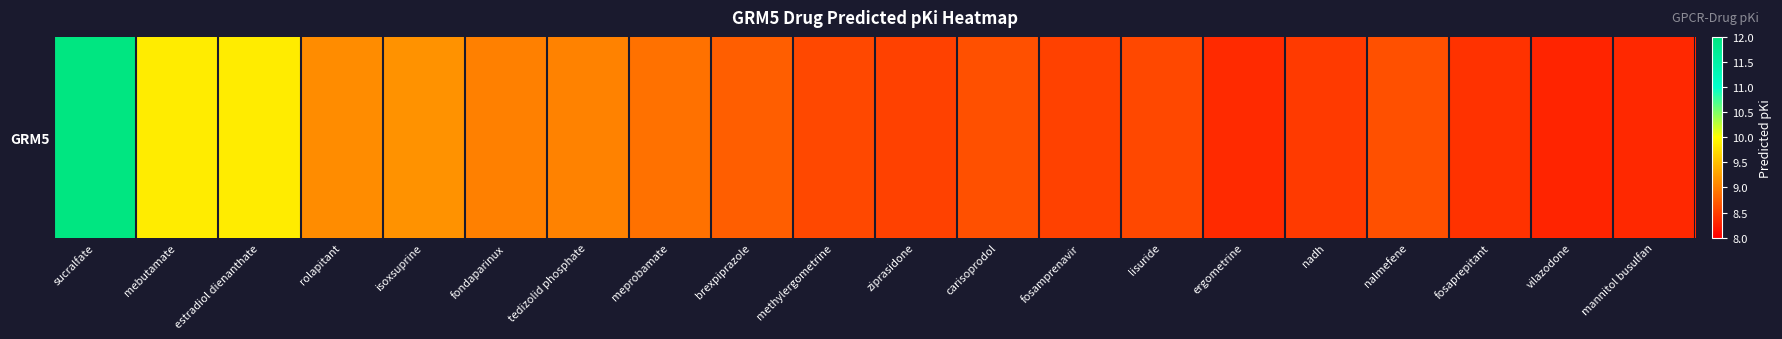

Count the number of data series in this chart.

1